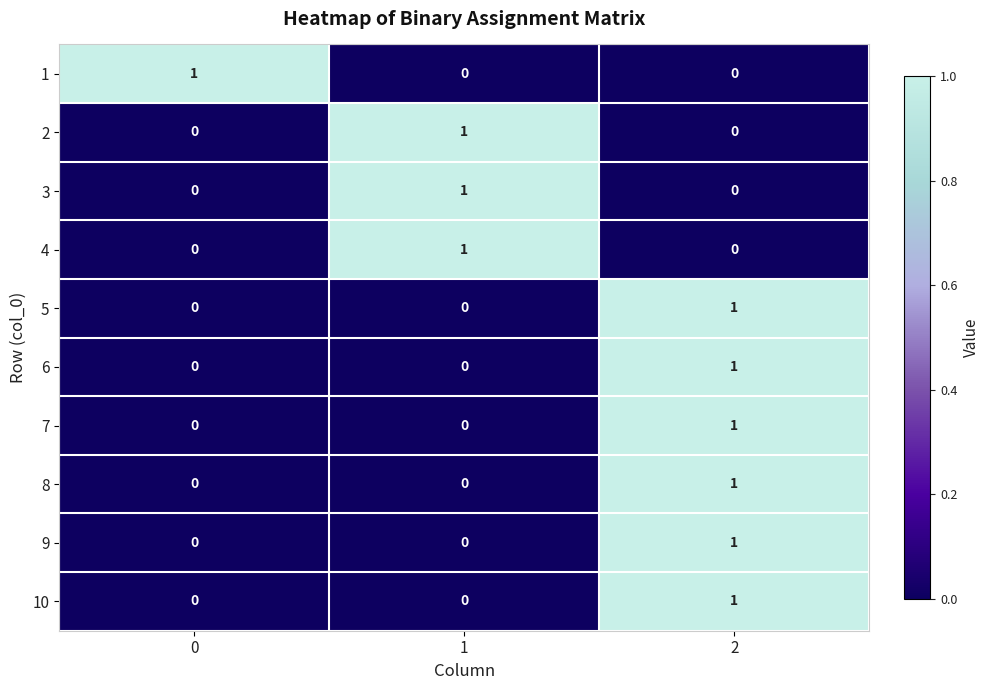

The 10 series shows 0 at 1. True or false?

True